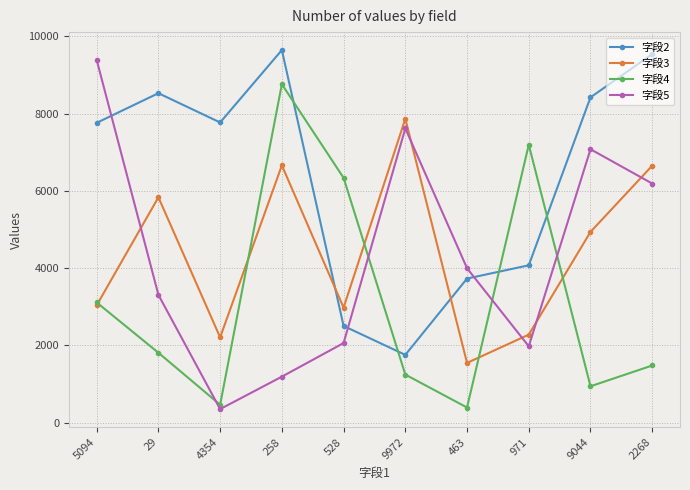

Which category has the lowest value in the 字段2 series?

9972